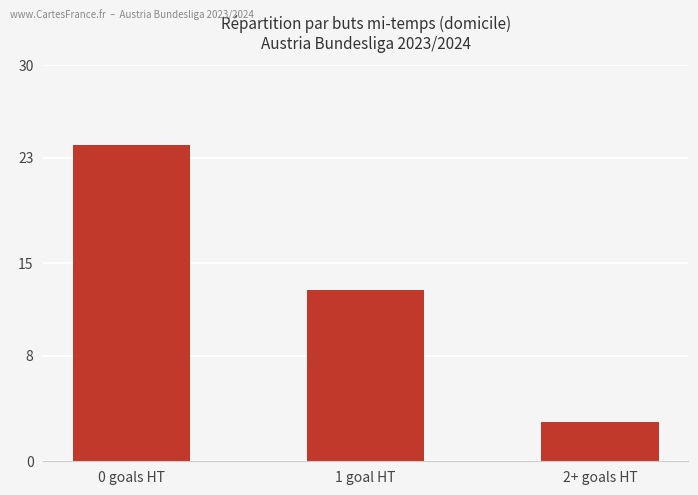

Reading left to right, extract all data points from this chart.

0 goals HT=24	1 goal HT=13	2+ goals HT=3